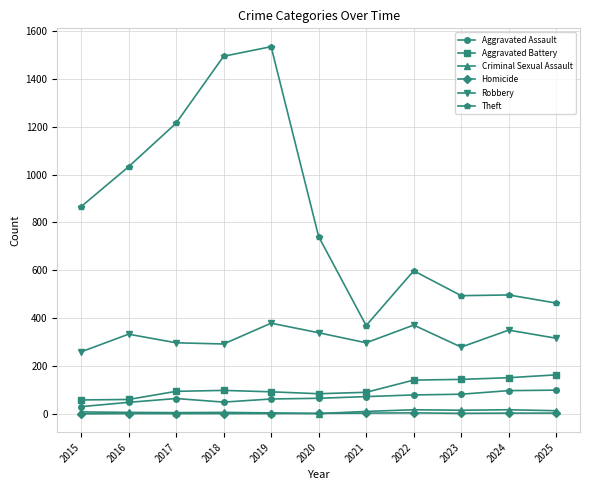

True or false: Criminal Sexual Assault and Robbery cross at least once.

False